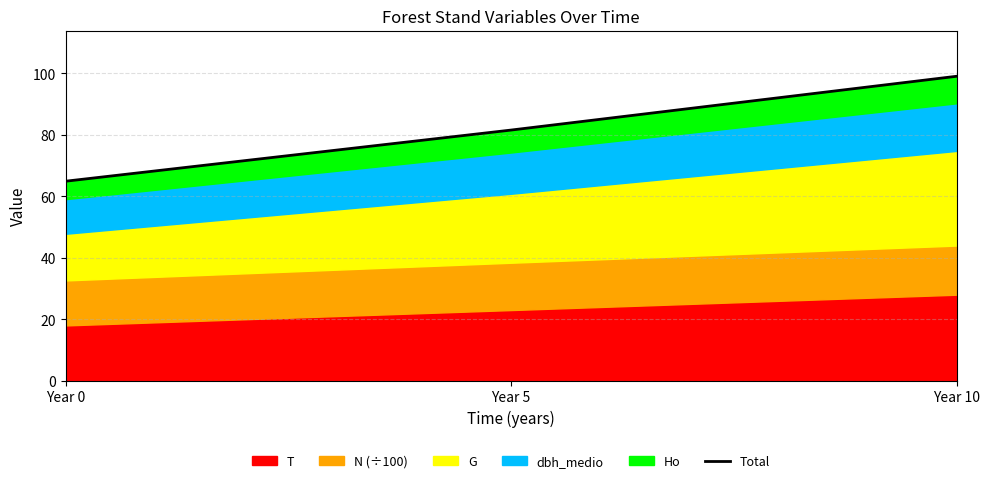

What is the change in value from Year 0 to Year 5?

+16.7